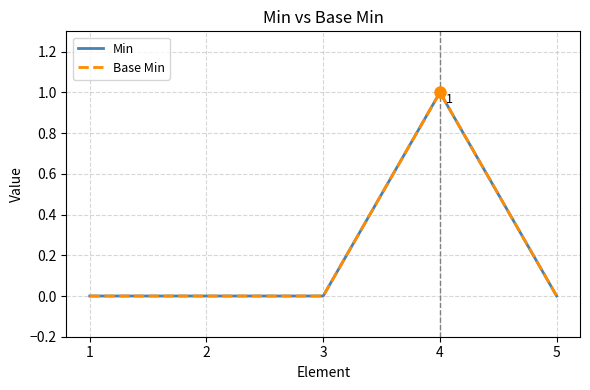

What is the sum of all Base Min values?

1